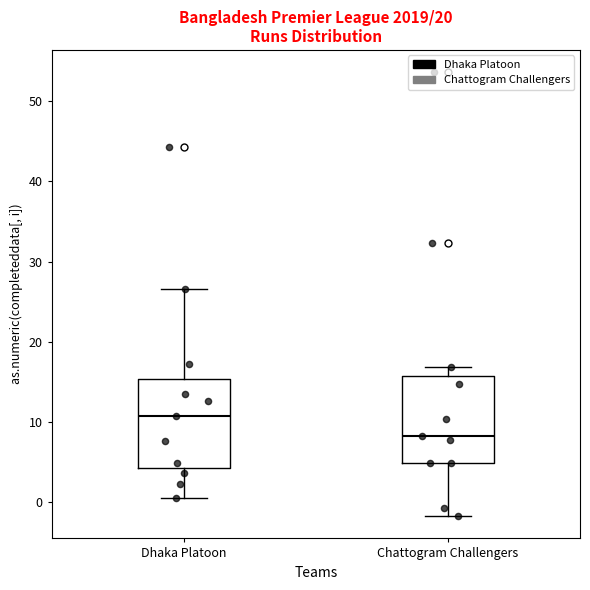

Reading left to right, read every box against the y-axis: the position of its median line, the range the box covers, and the ends of its whiskers. The values are not printed on the chart, so give them approximately, as read against the axis.

Dhaka Platoon: median 11, box 4 to 15, whiskers 1 to 27
Chattogram Challengers: median 8, box 5 to 16, whiskers -2 to 17